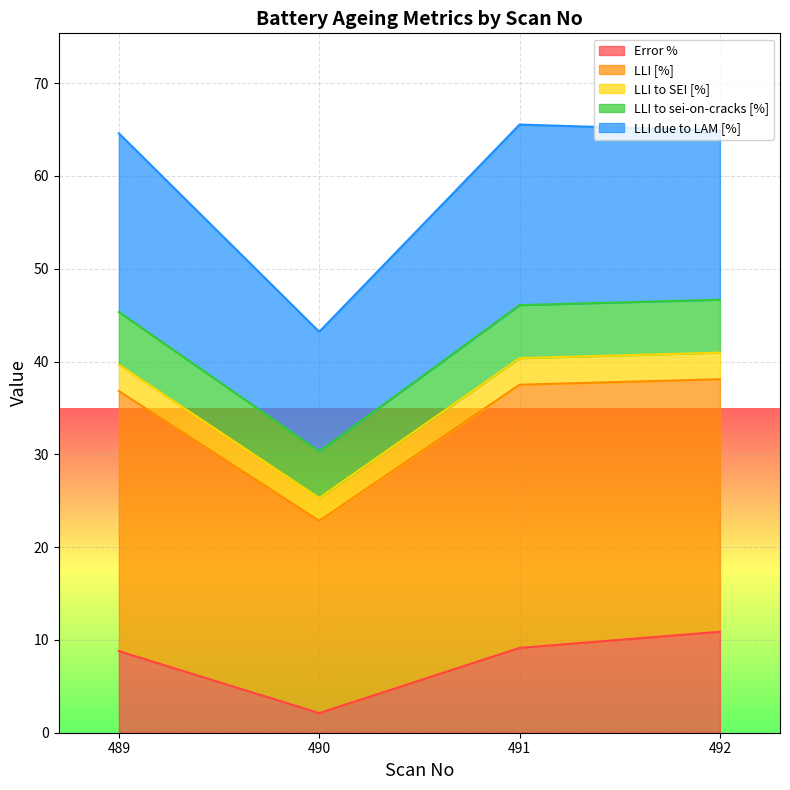

True or false: LLI [%] and LLI to sei-on-cracks [%] intersect in this chart.

False